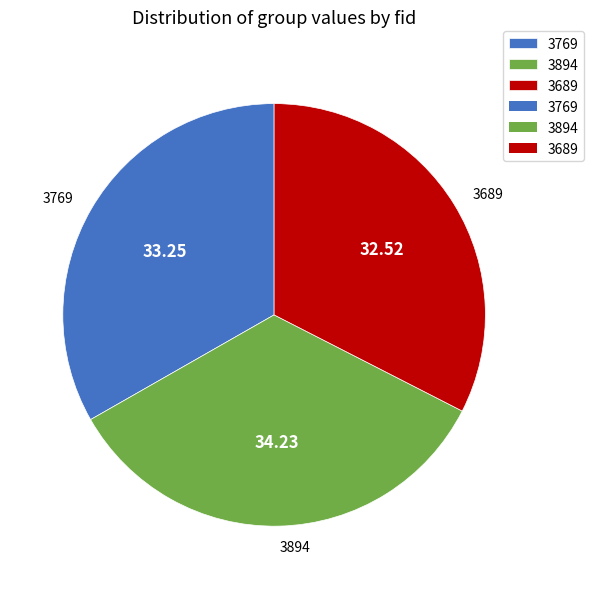

Does 3894 account for over 50% of the chart?

No